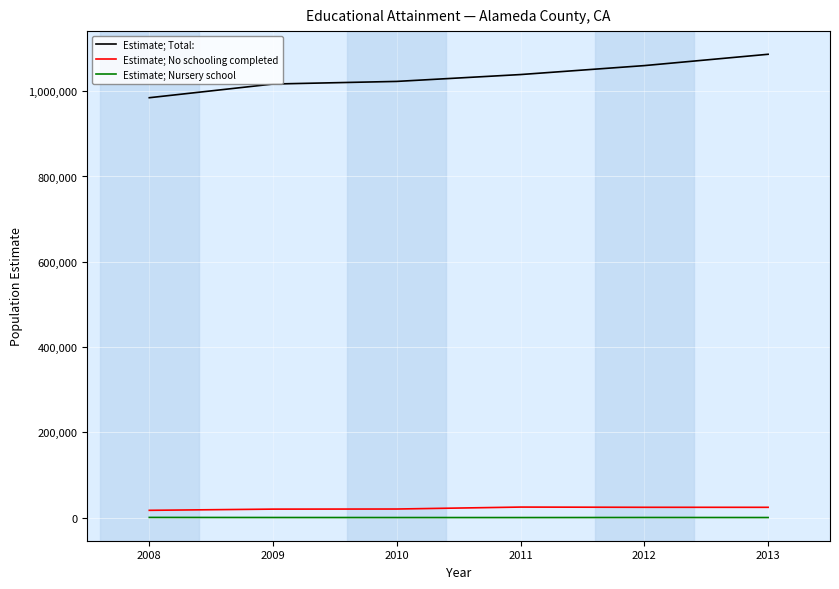

Where does the Estimate; No schooling completed series first go above 24090?

2011